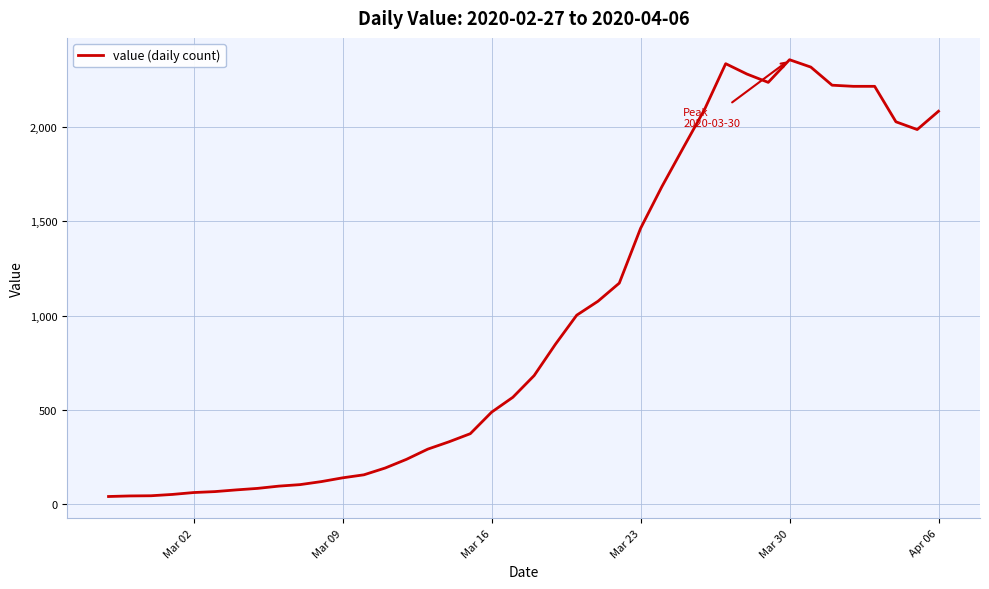

Count the number of categories in the chart.

40